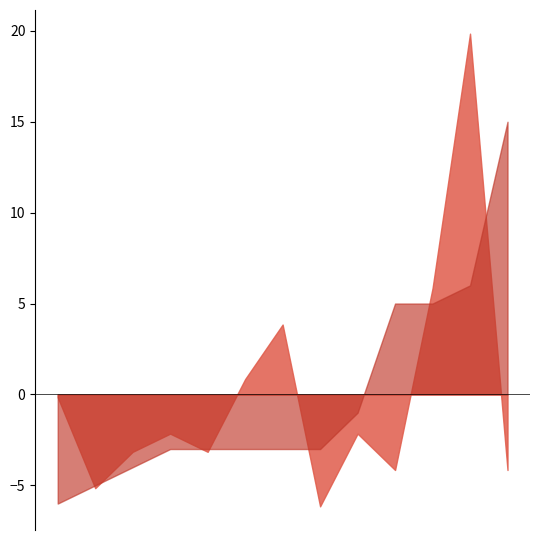

What is the smallest value displayed?

-6.2